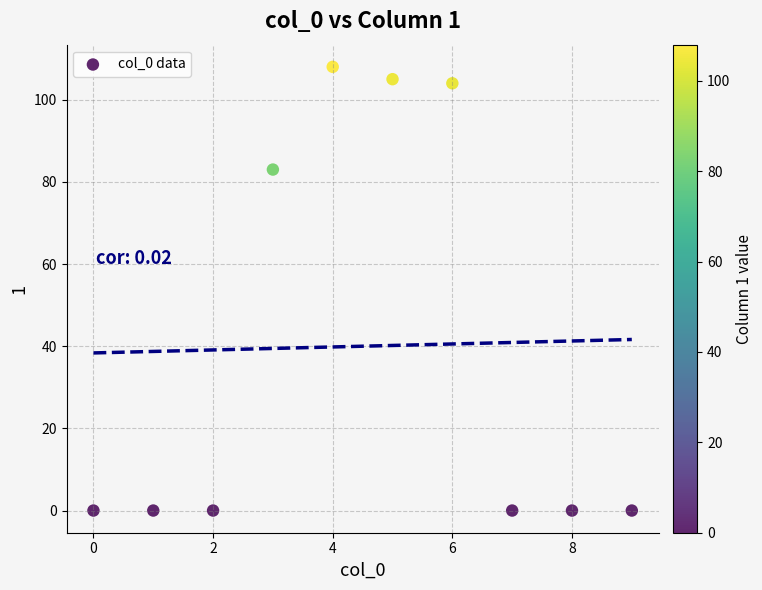

What Y value in the scatter plot is closest to 54?

83